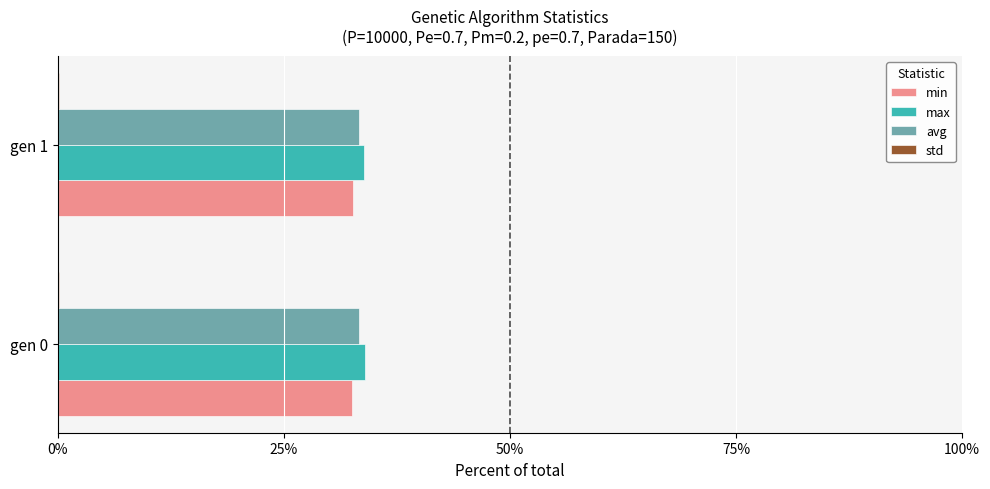

What is the maximum value for avg?

33.3